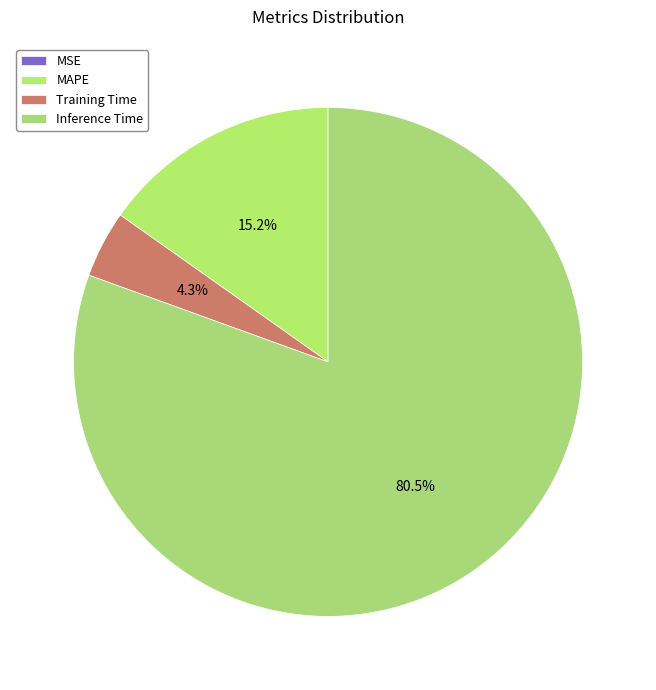

How much of the chart is everything except MAPE?

84.8%